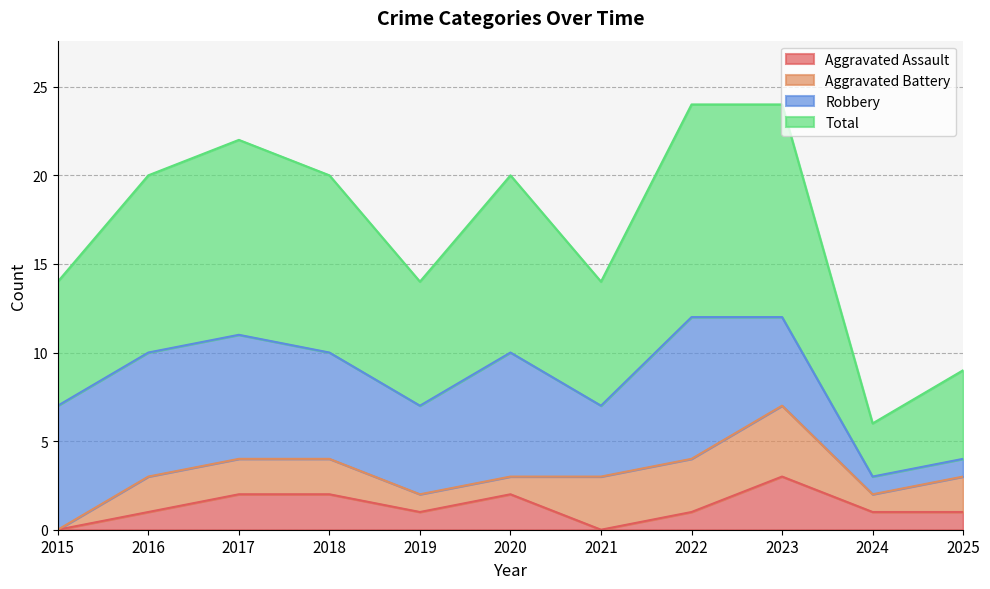

The Aggravated Assault series shows 2 at 2021. True or false?

False